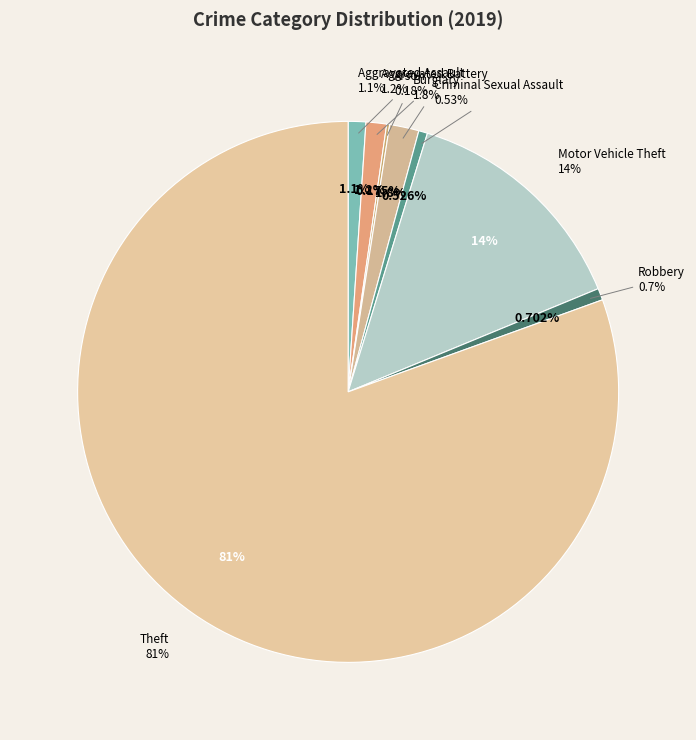

To the nearest percent, what percentage of the pie is Robbery?

1%